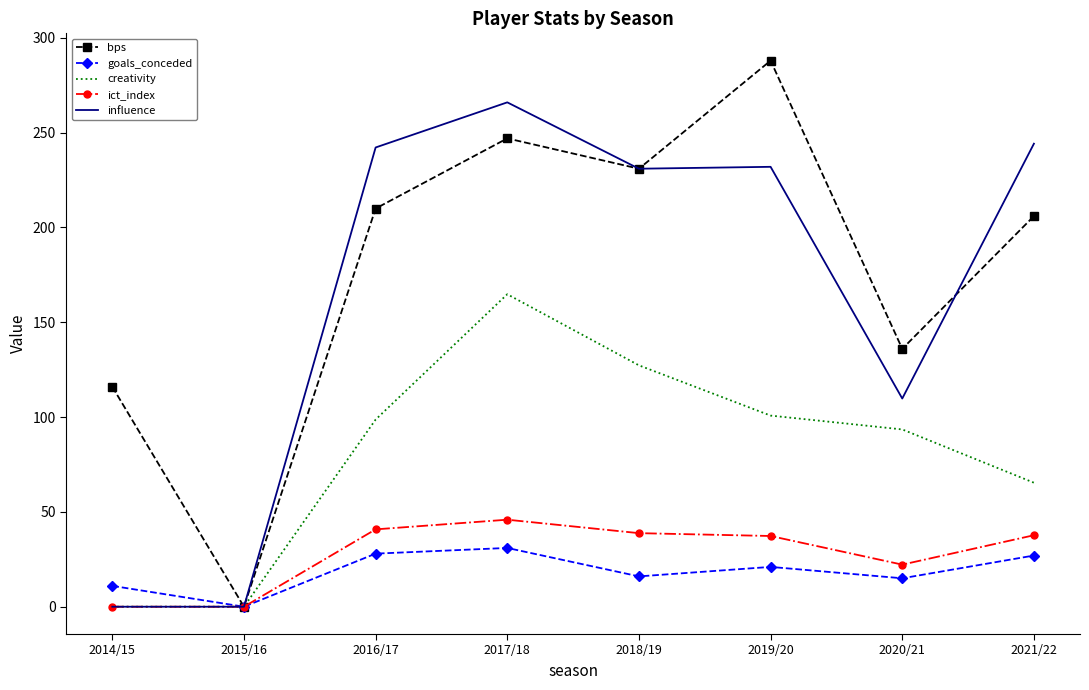

True or false: ict_index has a value of 12.5 at 2020/21.

False